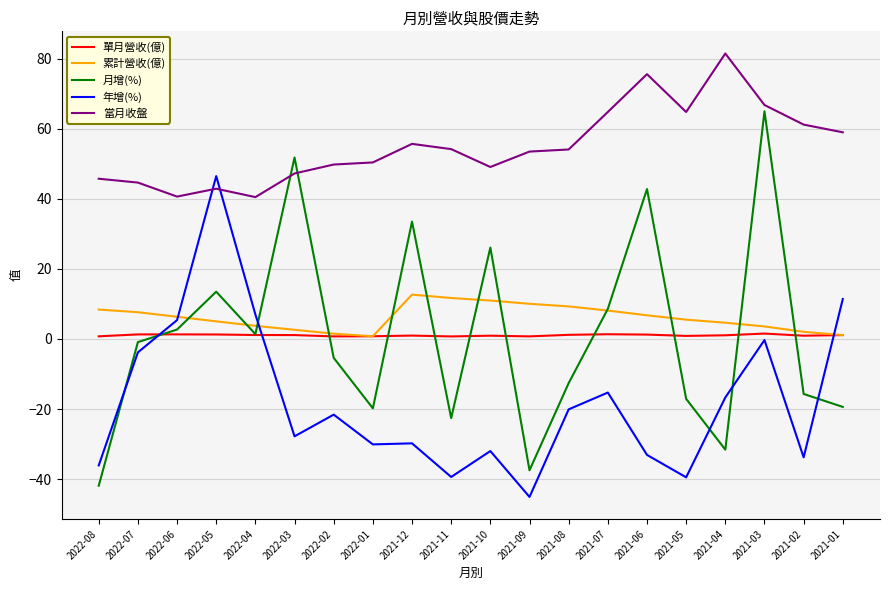

The value of 月增(%) at 2022-06 is 2.7. True or false?

True